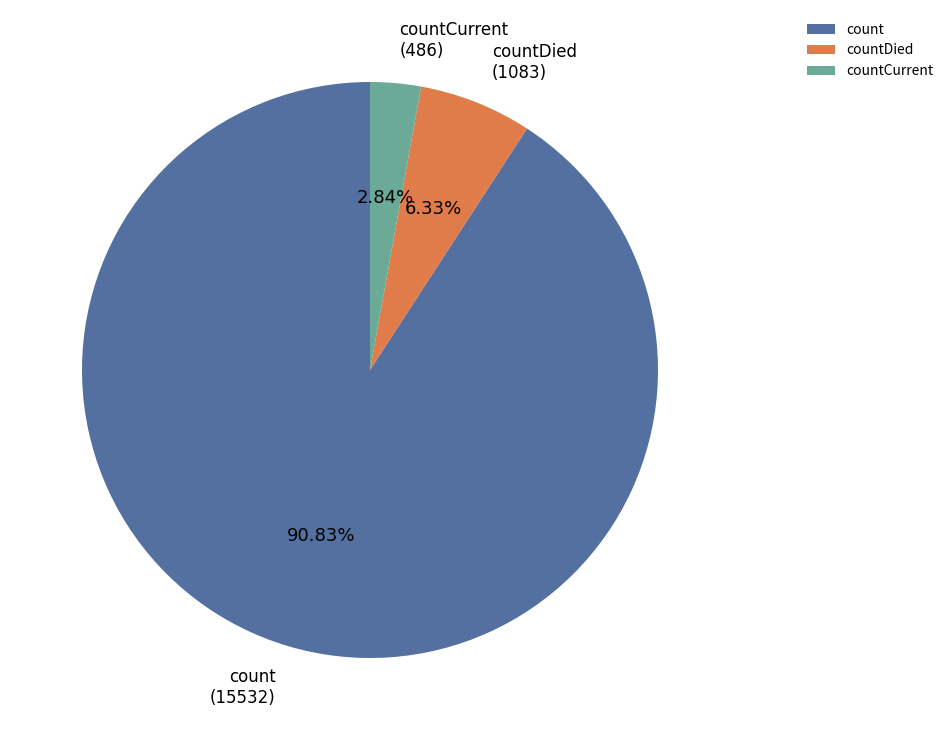

Does any single category account for the majority?

Yes